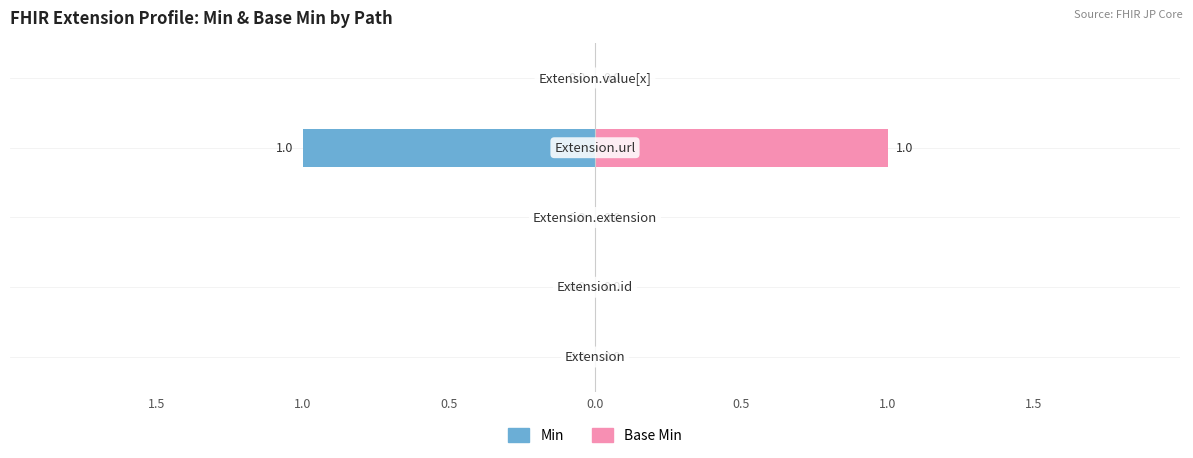

Which has a higher value, 0.5 or 0.0?

0.5